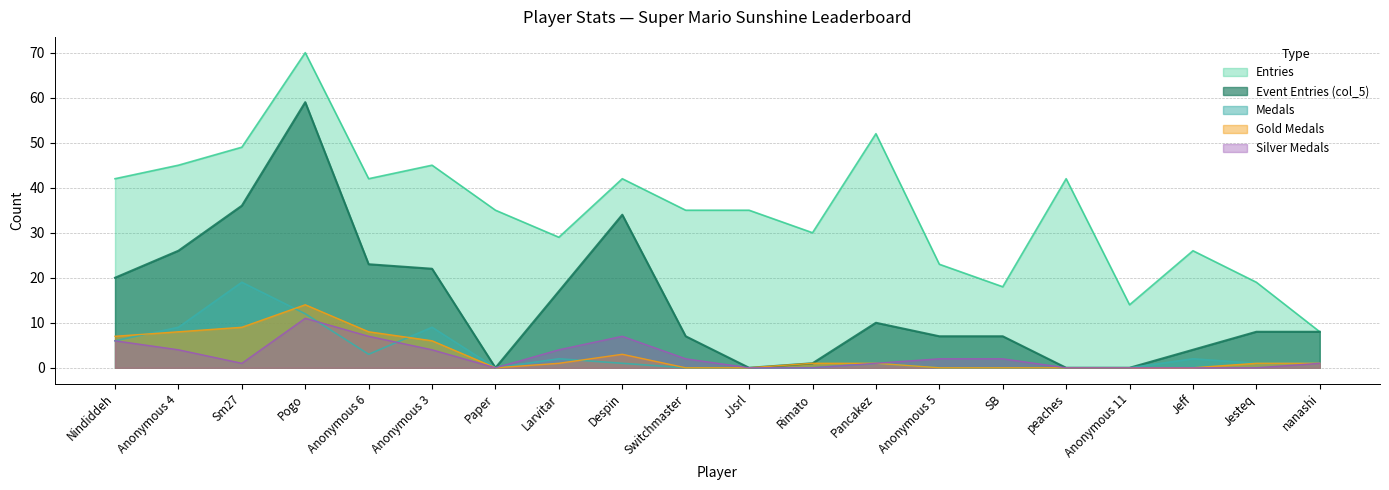

At Jesteq, list the series in order from smallest to largest.

Silver, Medals, Gold, col_5_entries, Entries